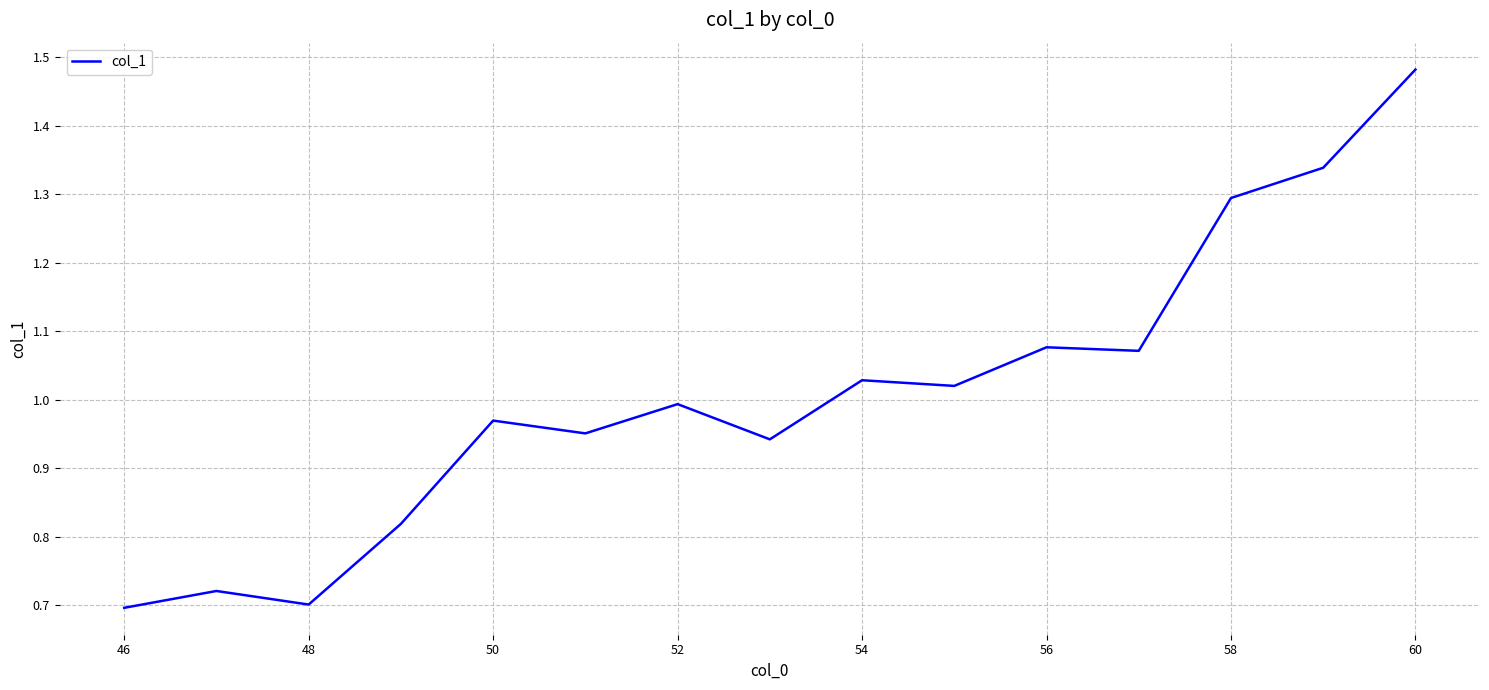

How many lines are shown in the chart?

1